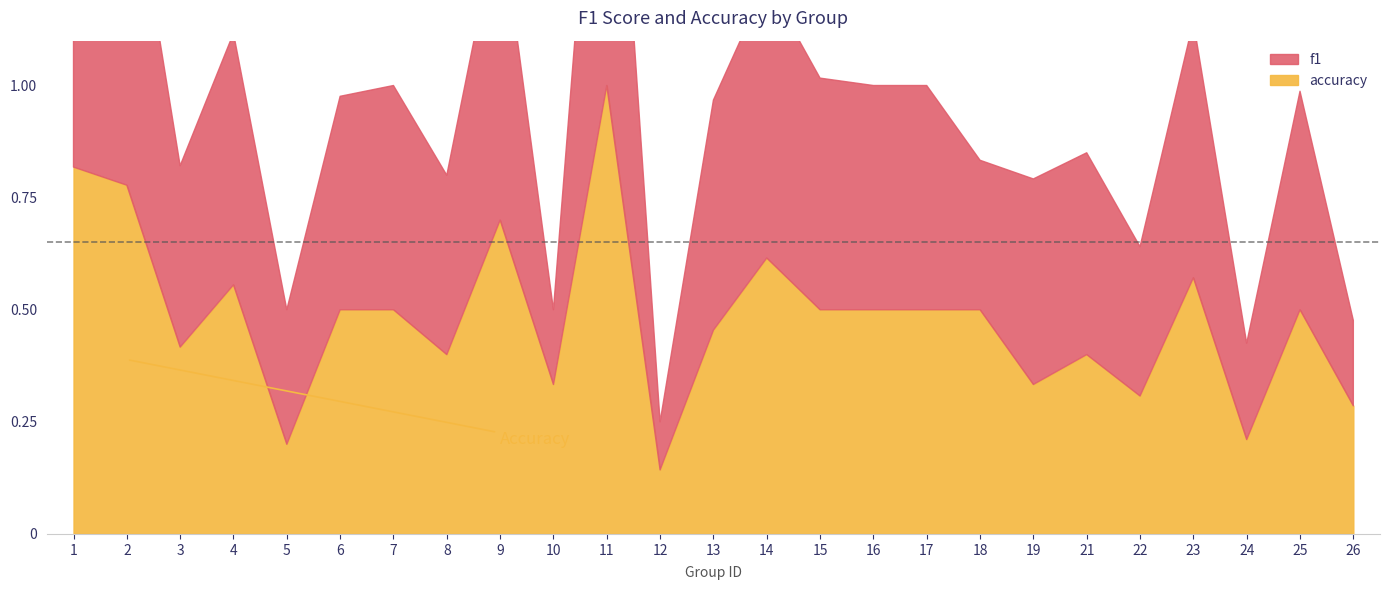

What is the approximate value of accuracy at 24?

0.2